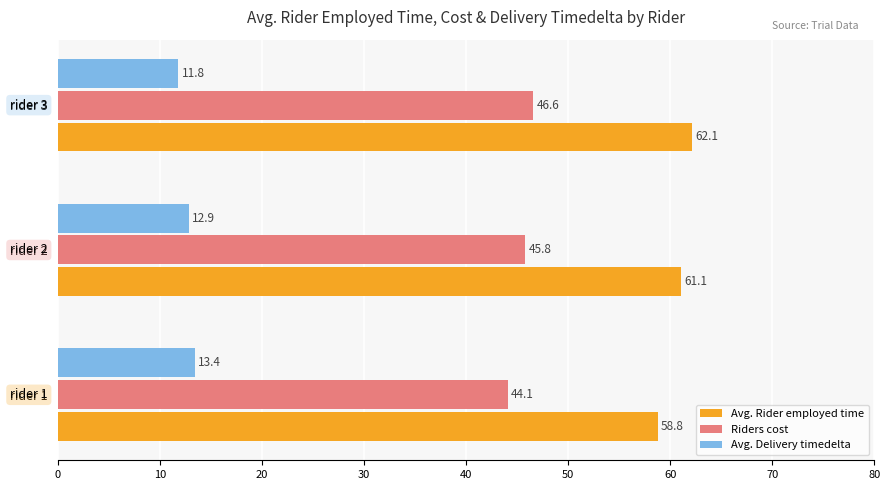

Rank the series by their average value, from highest to lowest.

Avg. Rider employed time, Riders cost, Avg. Delivery timedelta